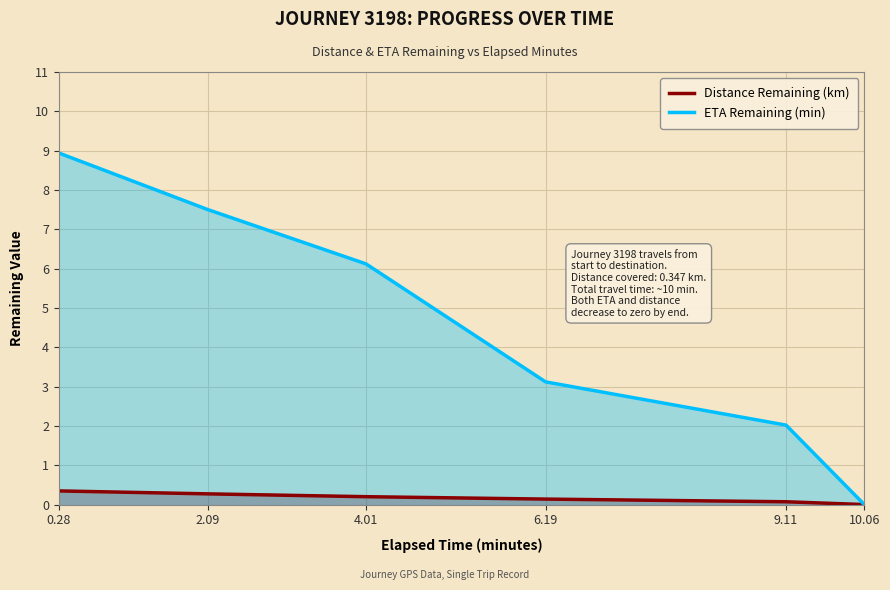

List the labels in order of Distance Remaining (km) value, smallest first.

10.06, 9.11, 6.19, 4.01, 2.09, 0.28